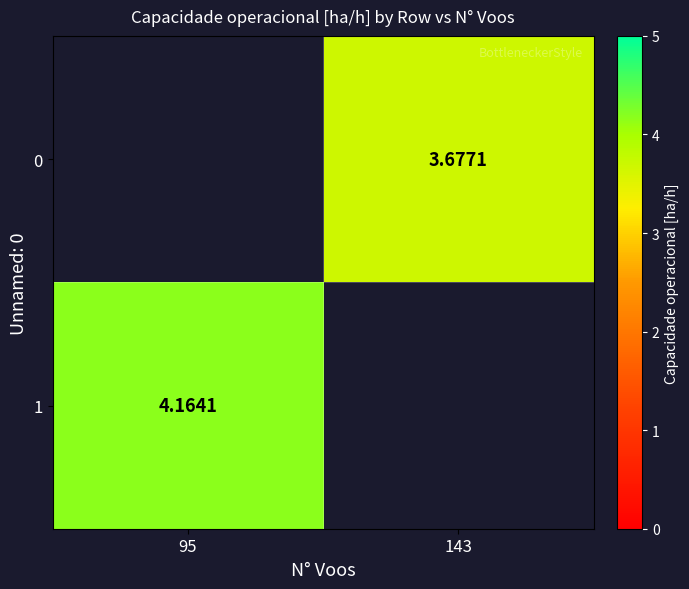

Is the value of 0 at 143 greater than the value of 1 at 95?

No